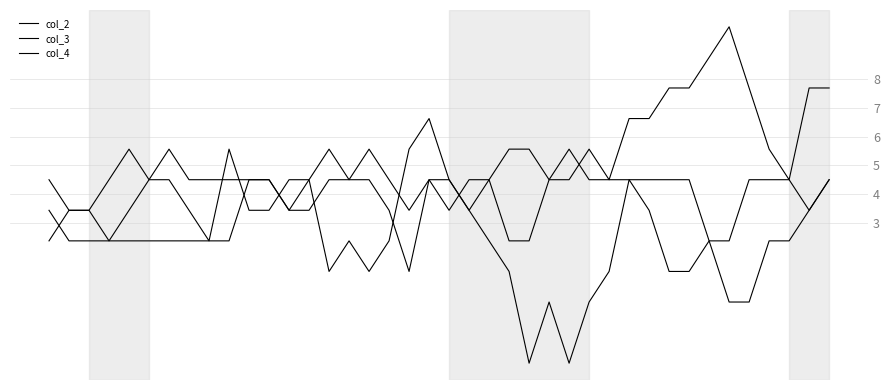

What is the value of the col_3 point at the 36th from the left?

7.7